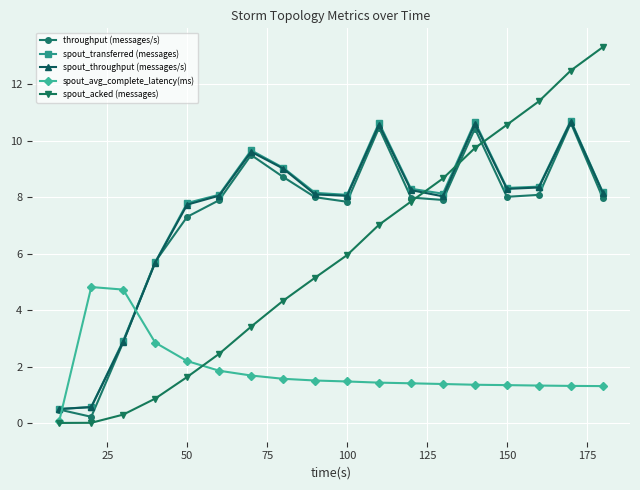

What are all the series names shown in the legend?

throughput (messages/s), spout_transferred (messages), spout_throughput (messages/s), spout_avg_complete_latency(ms), spout_acked (messages)